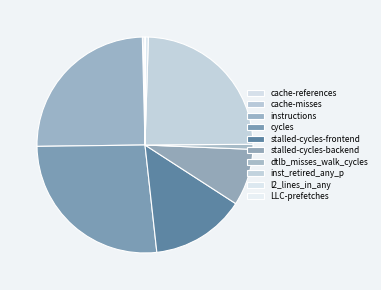

Approximately how many times larger is the value at cycles compared to cache-misses?

589.5